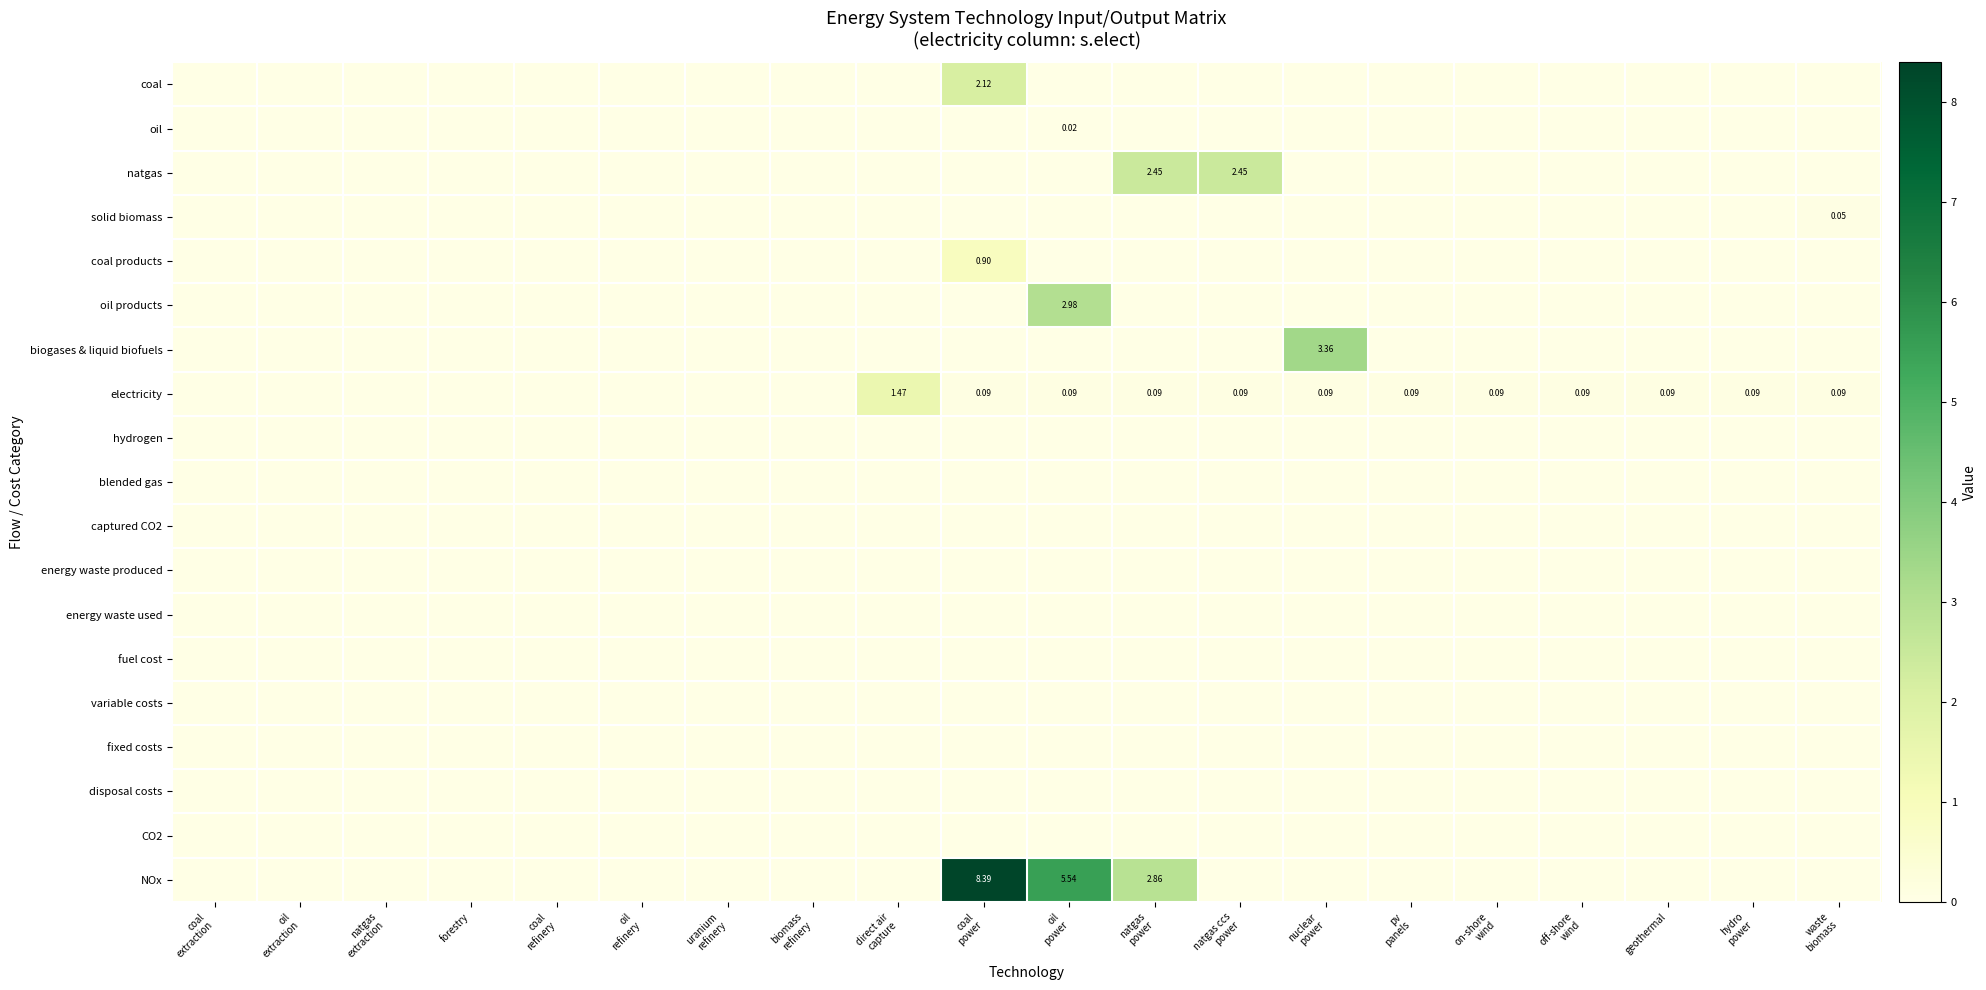

Which series has the largest total across all categories?

NOx